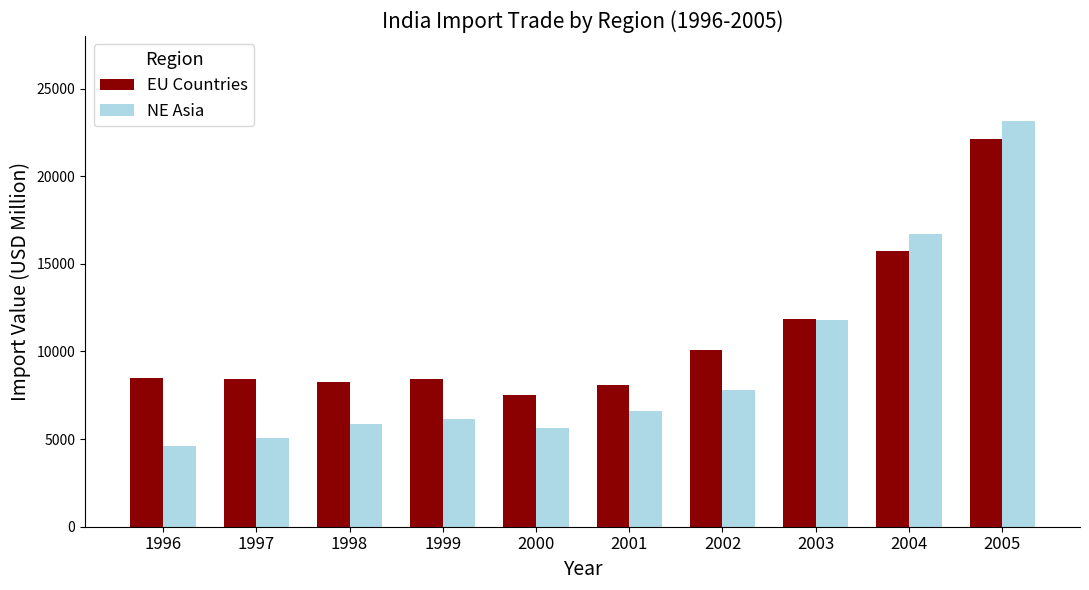

The value of NE Asia at 1998 is 5864.2. True or false?

True